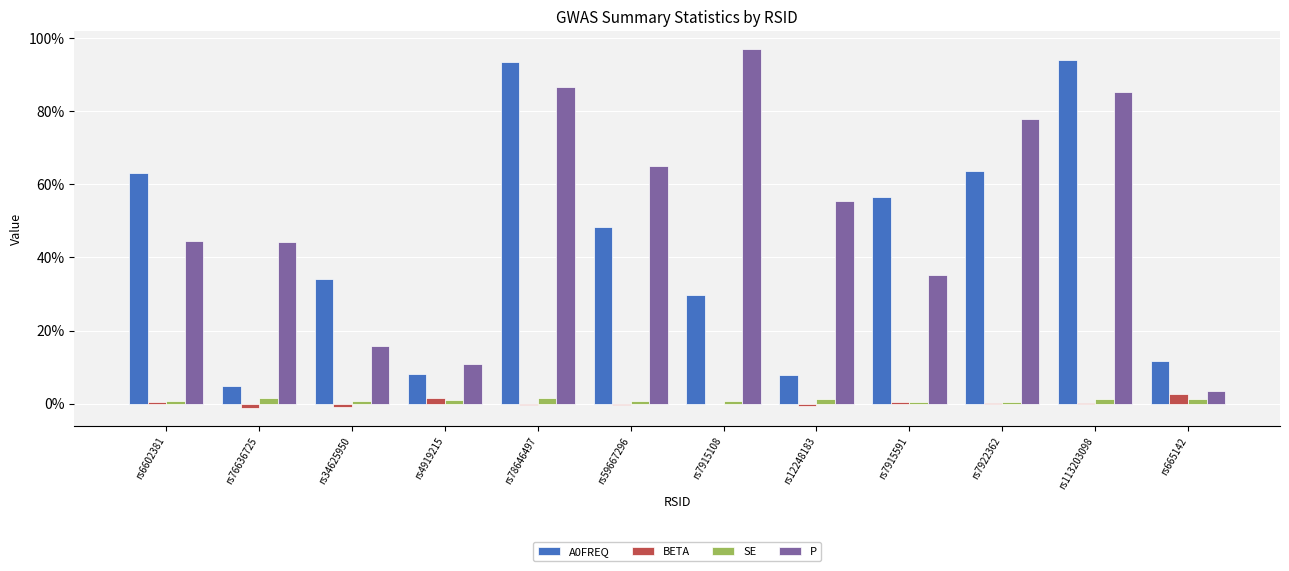

List the series in order of their peak value, highest first.

P, A0FREQ, BETA, SE